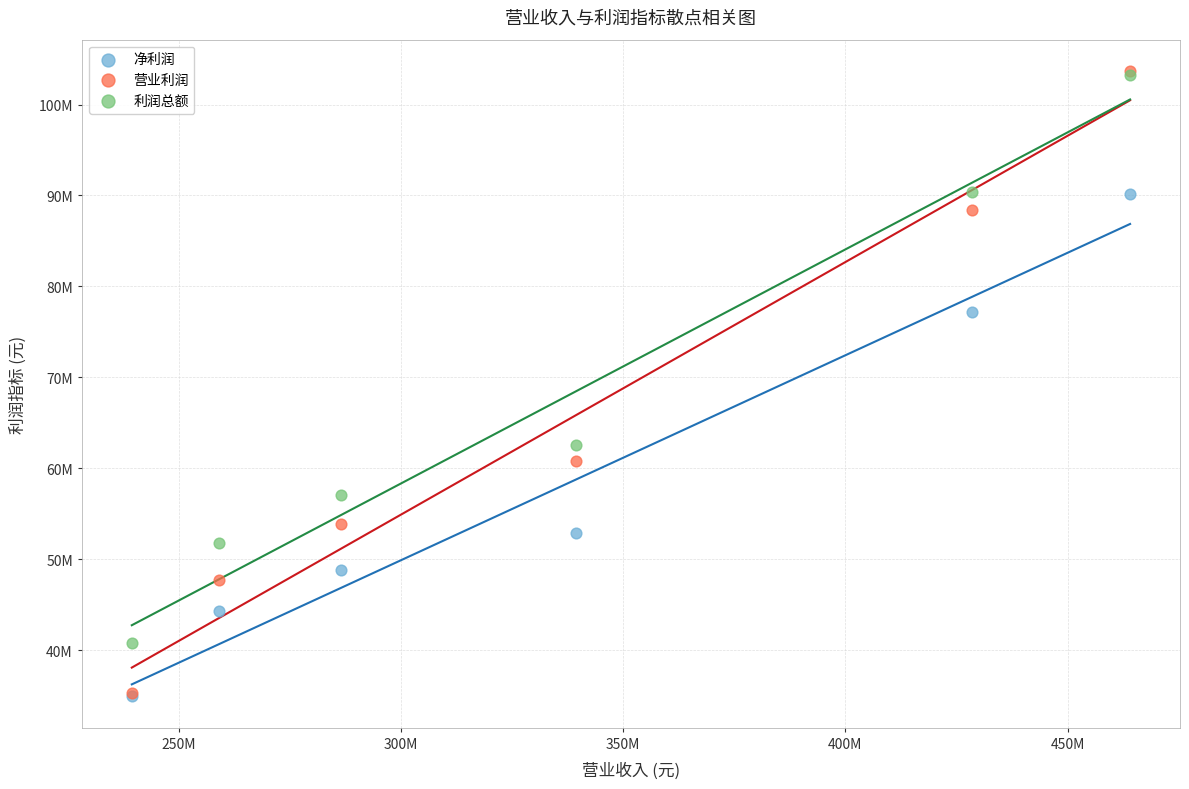

What are all the series names shown in the legend?

净利润, 营业利润, 利润总额